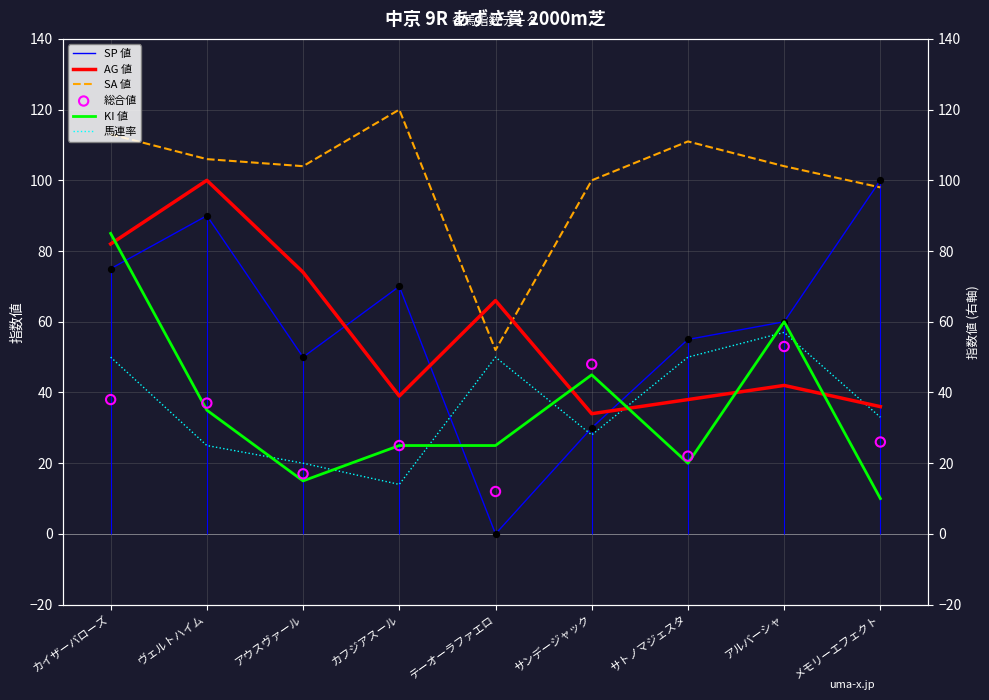

At which category is the sum across all series the highest?

カイザーバローズ